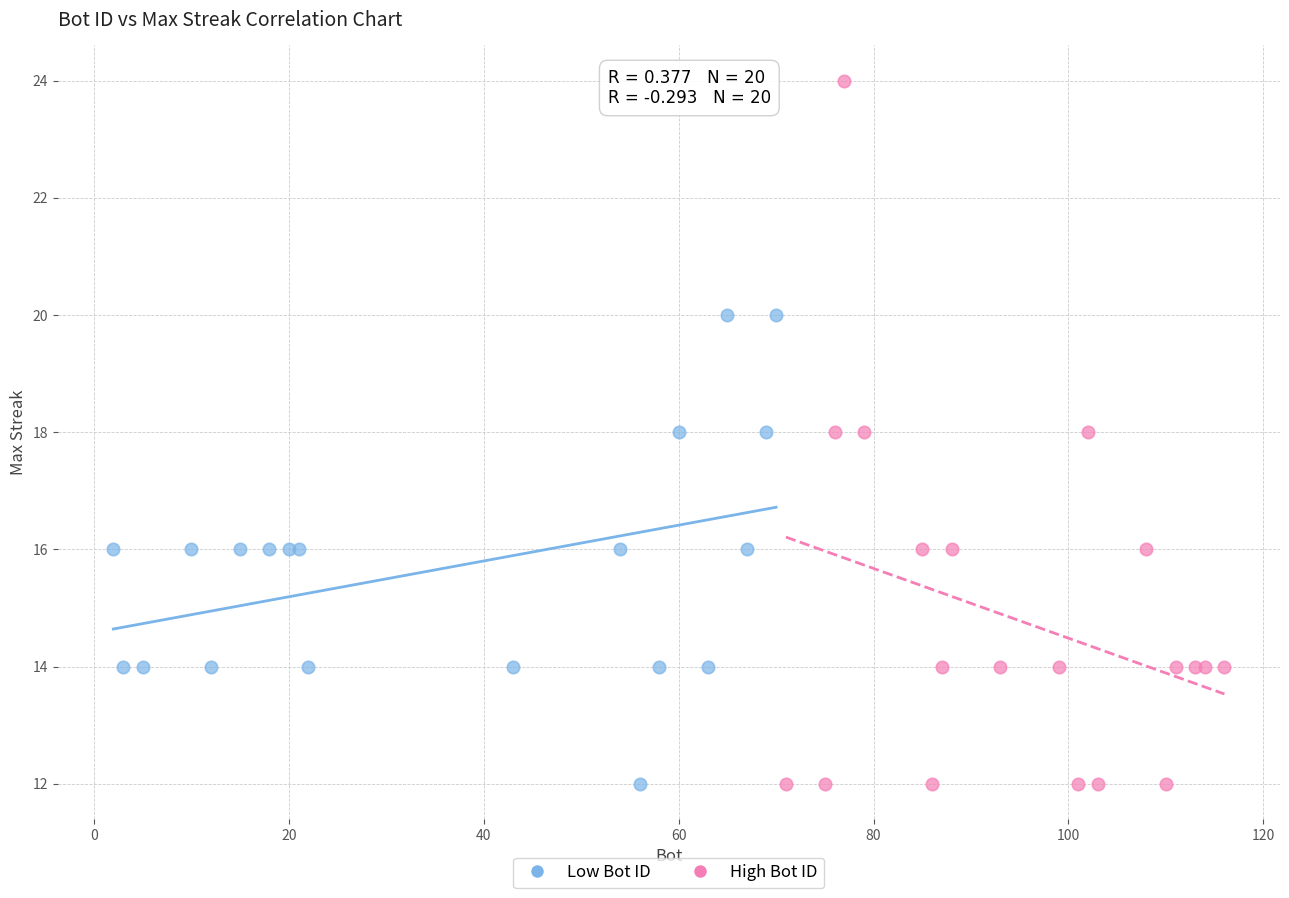

Which series contains the highest Y value?

High Bot ID